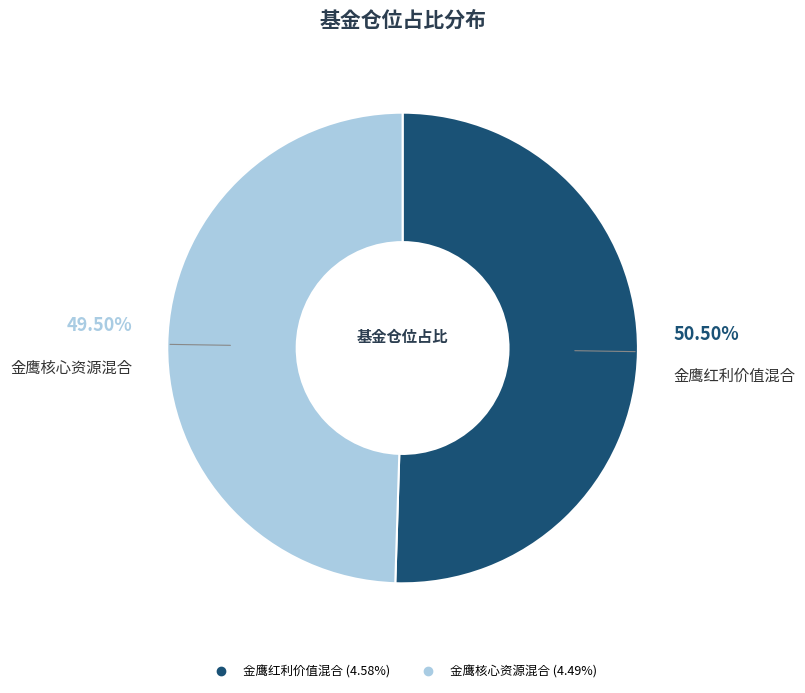

Combined, do 金鹰核心资源混合 and 金鹰红利价值混合 account for over 50%?

Yes